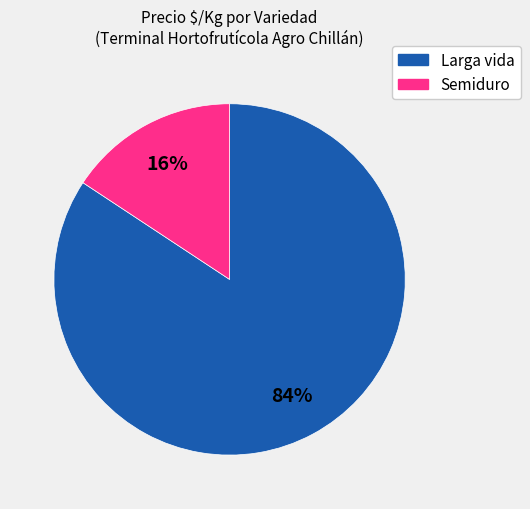

The Larga vida slice represents 96% of the pie. True or false?

False